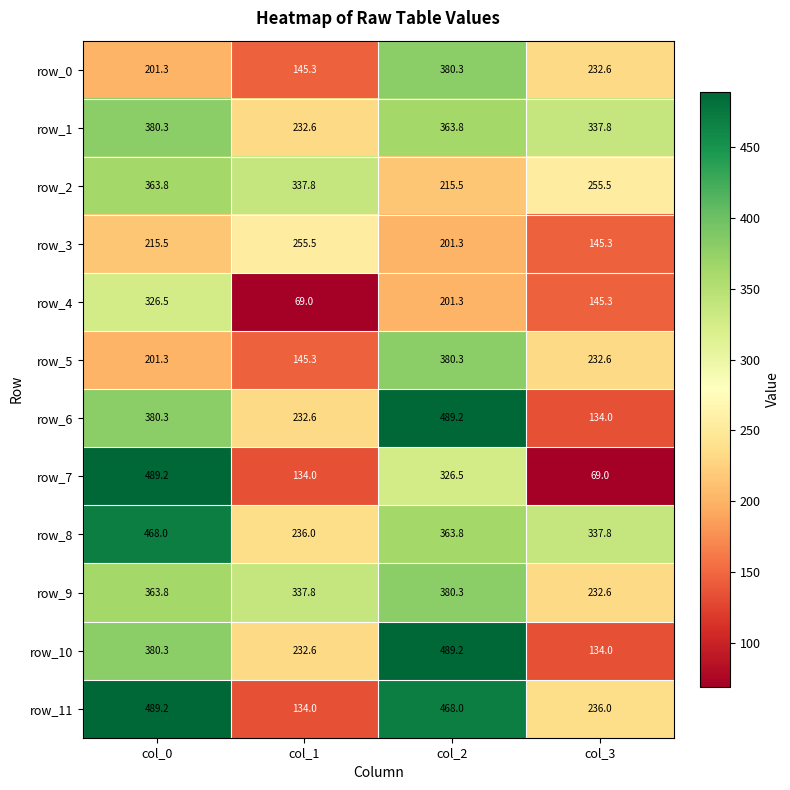

What value does the row_3 series have at col_2?

201.3